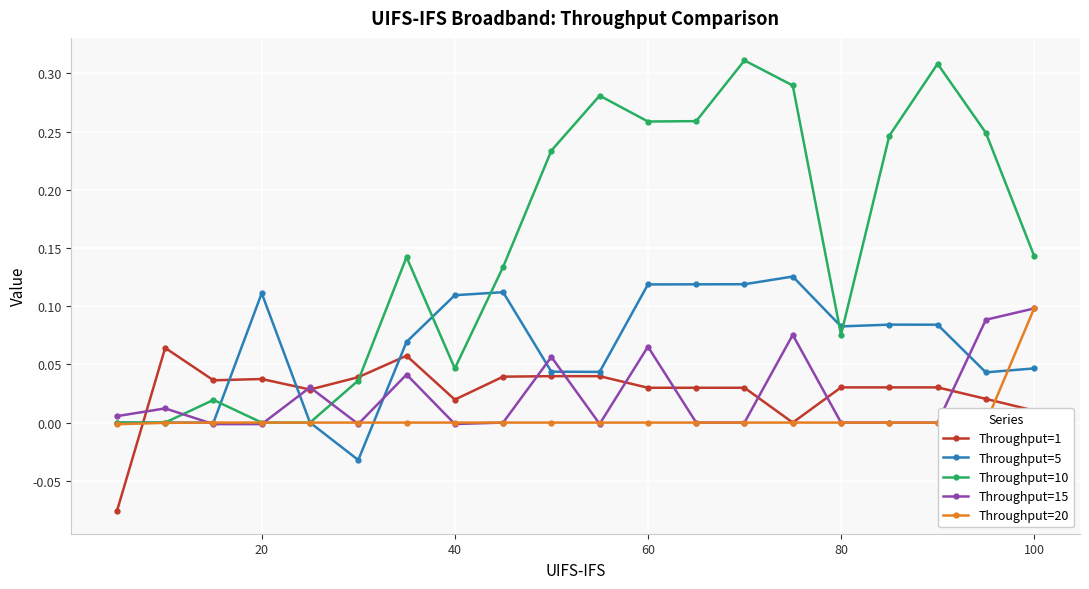

How many lines are shown in the chart?

5